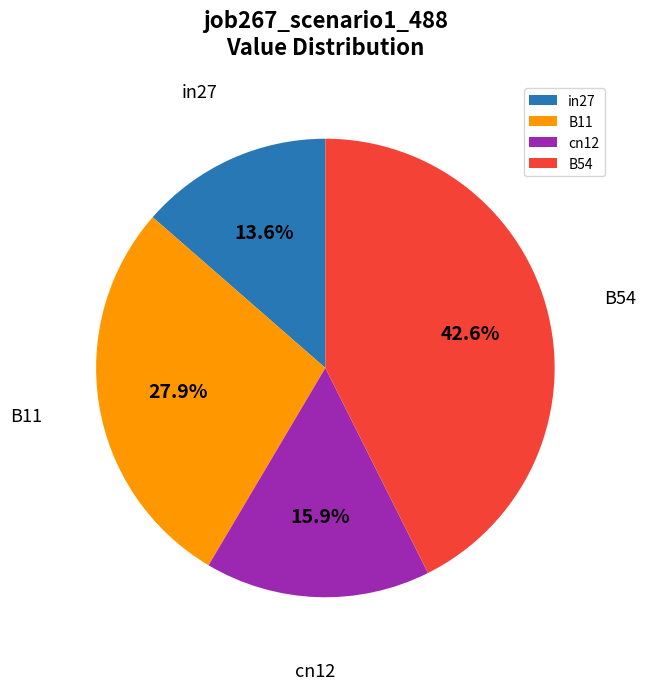

Does cn12 represent more than half of the total?

No